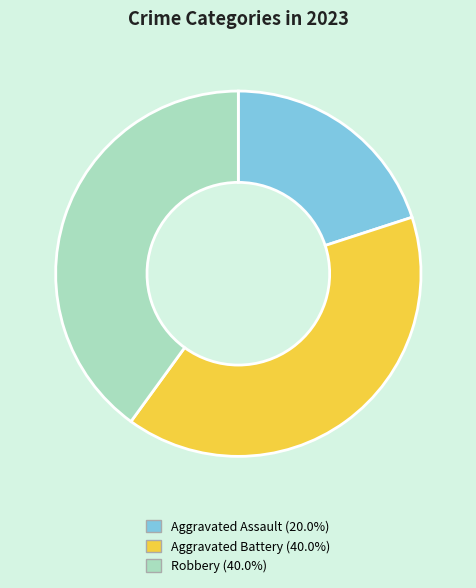

Is there any slice that represents more than half of the pie?

No